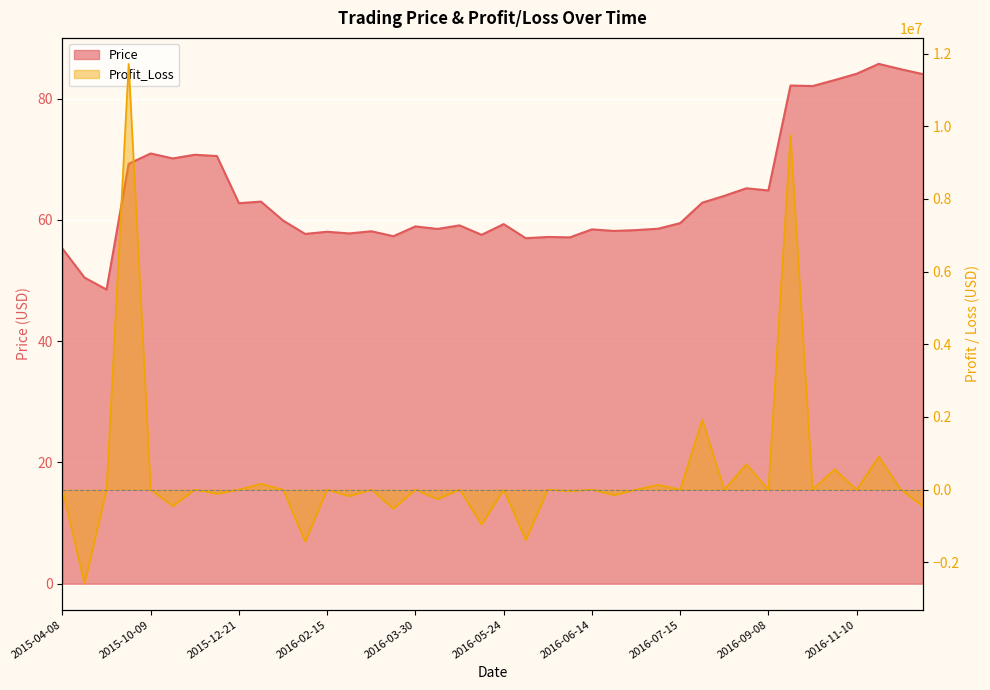

Which has a higher value, 2016-06-16 or 2016-04-19?

2016-04-19